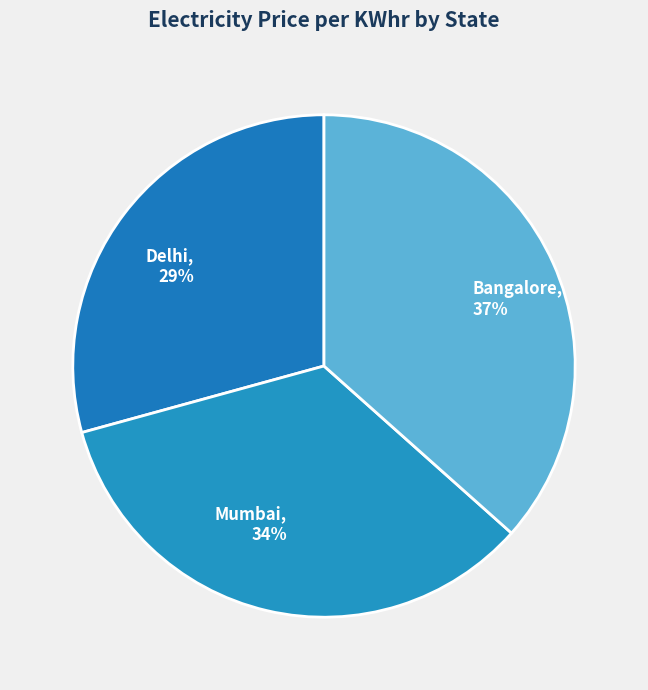

Which slice is the largest?

Bangalore